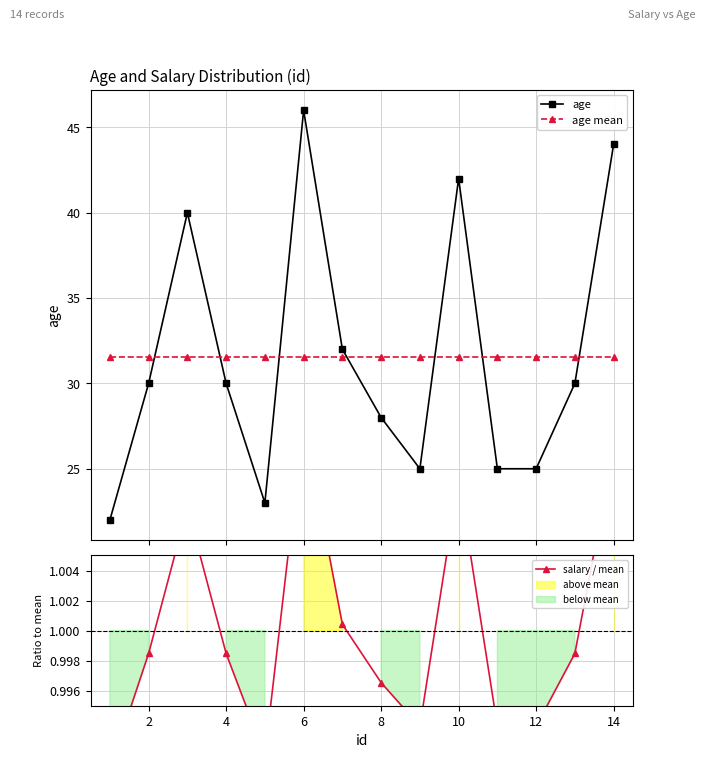

In age, how many points are lower than both neighbors (excluding endpoints)?

2